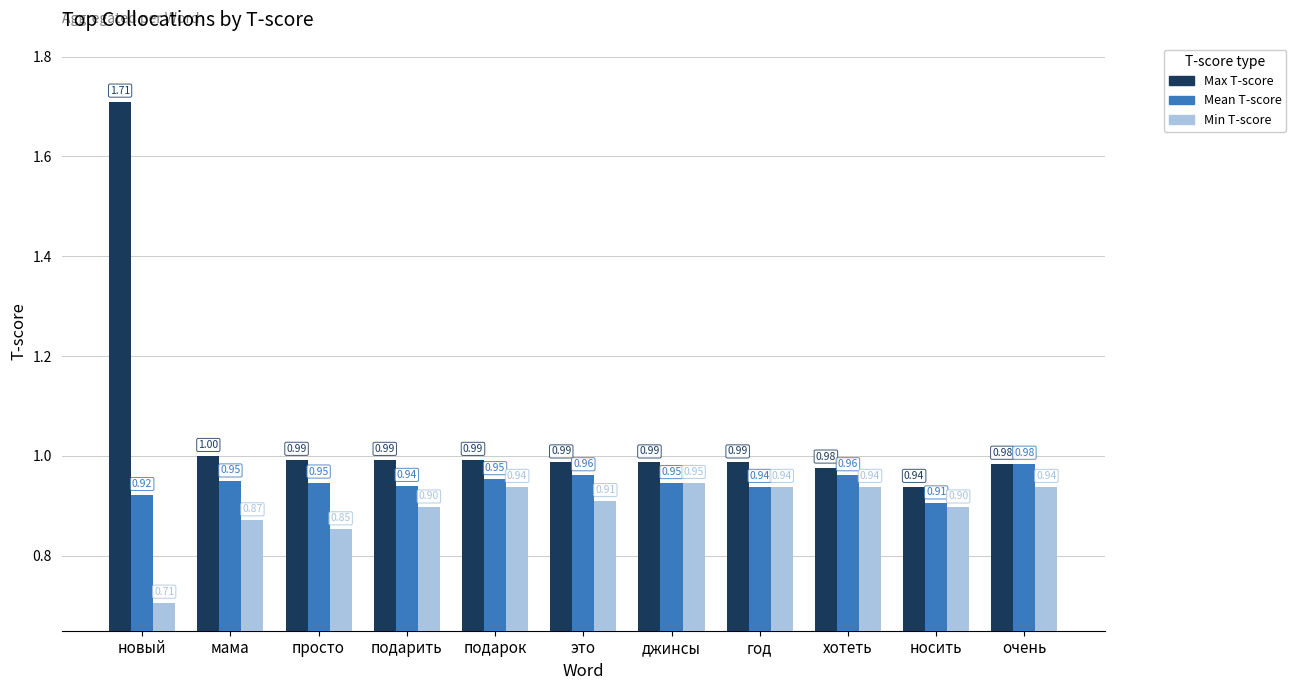

What is the sum of the Min T-score values at год and носить?

1.8